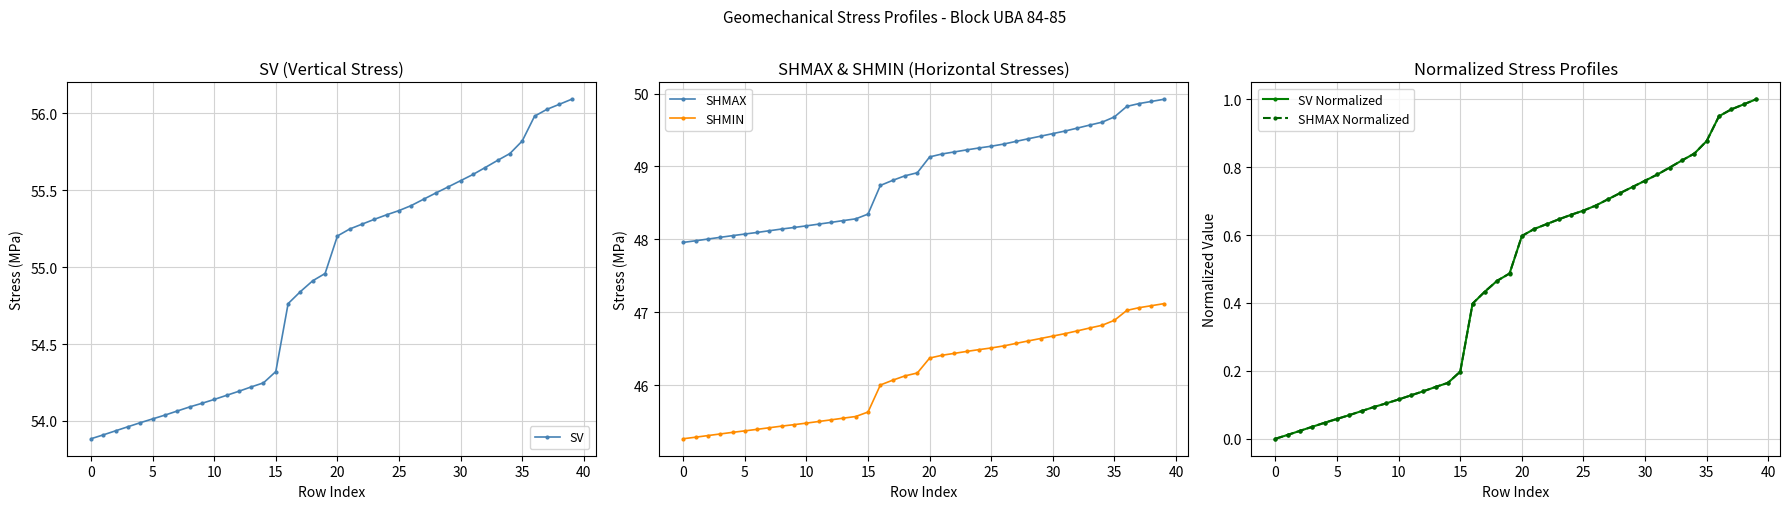

Reading left to right, transcribe all the data shown in this chart.

SV: 53.9	53.9	53.9	54.0	54.0	54.0	54.0	54.1	54.1	54.1	54.1	54.2	54.2	54.2	54.2	54.3	54.8	54.8	54.9	55.0	55.2	55.2	55.3	55.3	55.3	55.4	55.4	55.4	55.5	55.5	55.6	55.6	55.6	55.7	55.7	55.8	56.0	56.0	56.1	56.1
SHMAX: 48.0	48.0	48.0	48.0	48.0	48.1	48.1	48.1	48.1	48.2	48.2	48.2	48.2	48.3	48.3	48.3	48.7	48.8	48.9	48.9	49.1	49.2	49.2	49.2	49.3	49.3	49.3	49.3	49.4	49.4	49.4	49.5	49.5	49.6	49.6	49.7	49.8	49.9	49.9	49.9
SHMIN: 45.3	45.3	45.3	45.3	45.4	45.4	45.4	45.4	45.4	45.5	45.5	45.5	45.5	45.5	45.6	45.6	46.0	46.1	46.1	46.2	46.4	46.4	46.4	46.5	46.5	46.5	46.5	46.6	46.6	46.6	46.7	46.7	46.7	46.8	46.8	46.9	47.0	47.1	47.1	47.1
SV Normalized: 0.0	0.0	0.0	0.0	0.0	0.1	0.1	0.1	0.1	0.1	0.1	0.1	0.1	0.2	0.2	0.2	0.4	0.4	0.5	0.5	0.6	0.6	0.6	0.6	0.7	0.7	0.7	0.7	0.7	0.7	0.8	0.8	0.8	0.8	0.8	0.9	1.0	1.0	1.0	1.0
SHMAX Normalized: 0.0	0.0	0.0	0.0	0.0	0.1	0.1	0.1	0.1	0.1	0.1	0.1	0.1	0.2	0.2	0.2	0.4	0.4	0.5	0.5	0.6	0.6	0.6	0.6	0.7	0.7	0.7	0.7	0.7	0.7	0.8	0.8	0.8	0.8	0.8	0.9	1.0	1.0	1.0	1.0